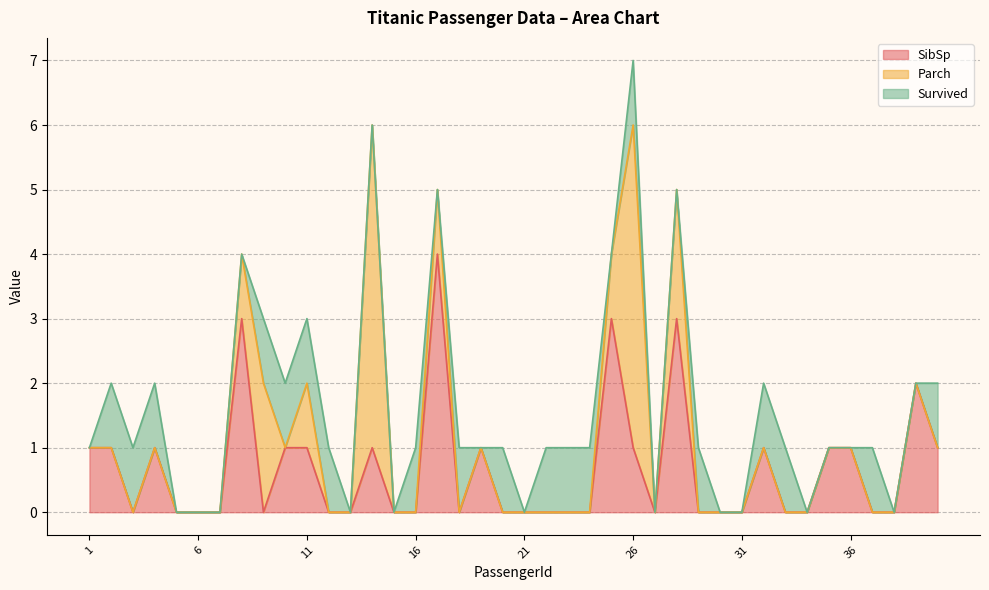

What is the difference between the maximum and minimum values in the Parch series?

5